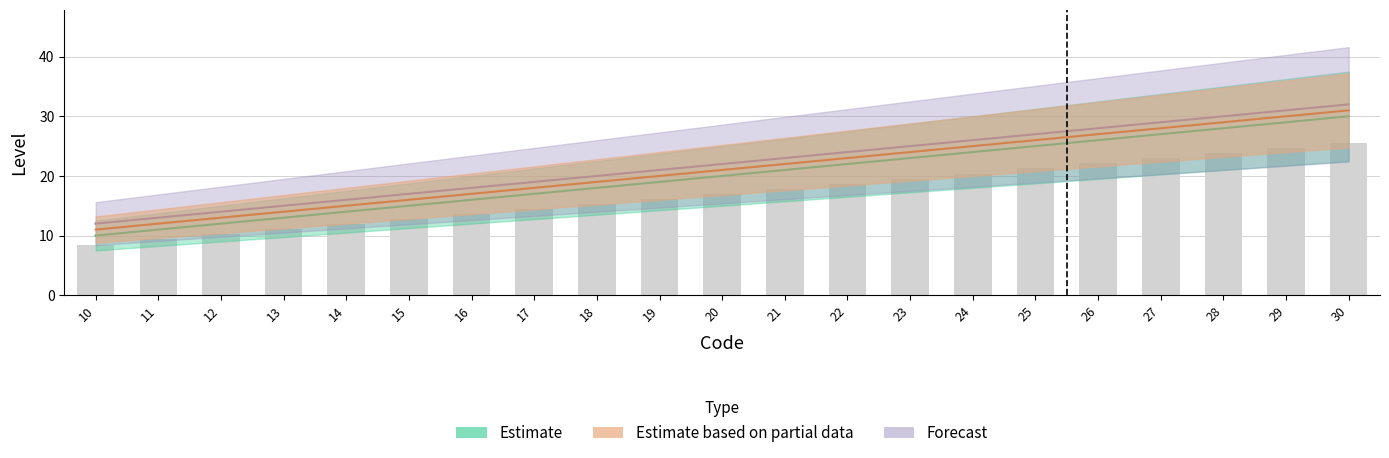

At 23, list the series in order from largest to smallest.

Forecast, Estimate based on partial data, Estimate